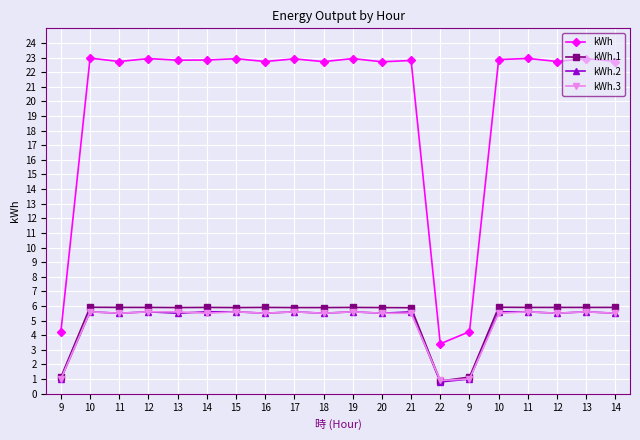

Where is kWh nearest to the value 13?

9